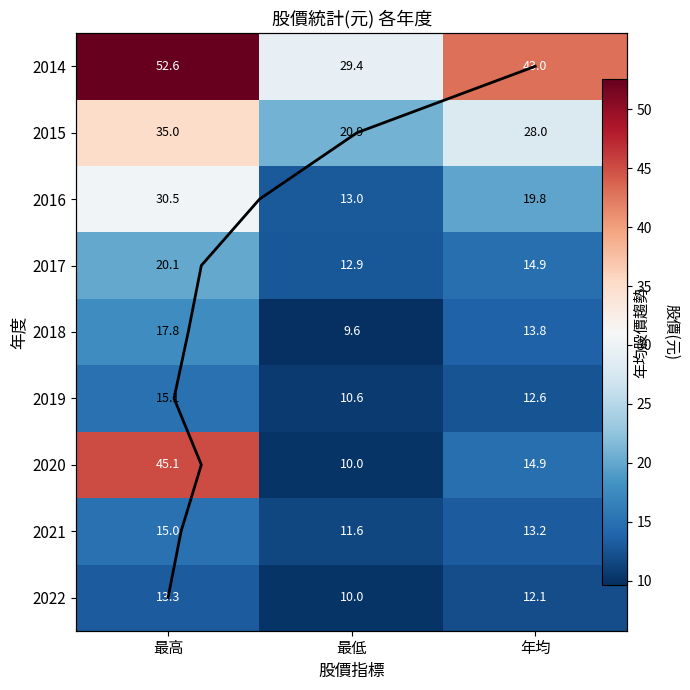

Count the 2021 values in the range 11 to 15.

3